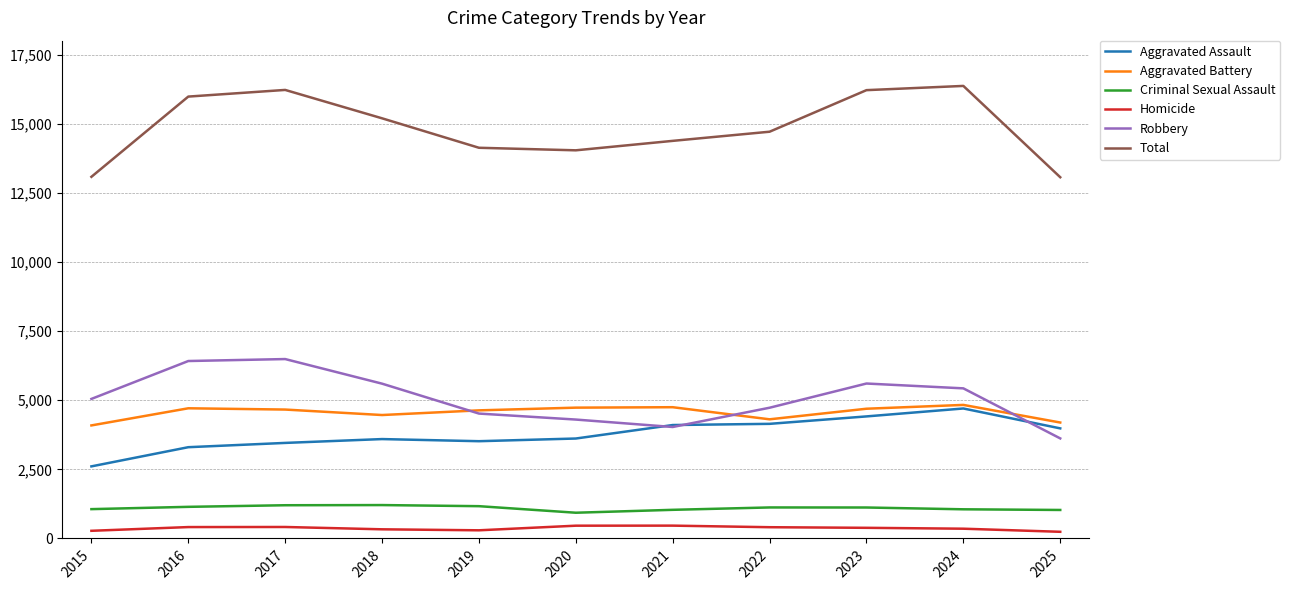

Is the value of Criminal Sexual Assault at 2023 greater than the value of Robbery at 2016?

No